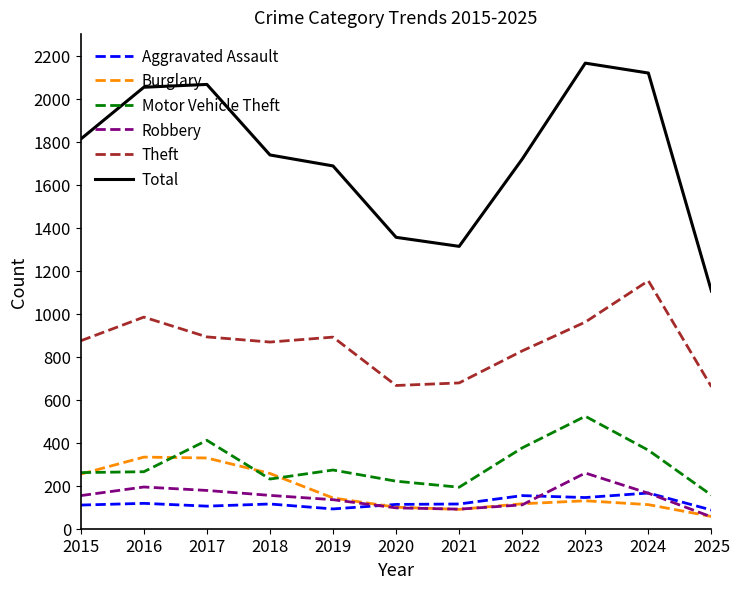

The value of Aggravated Assault at 2015 is 110. True or false?

True